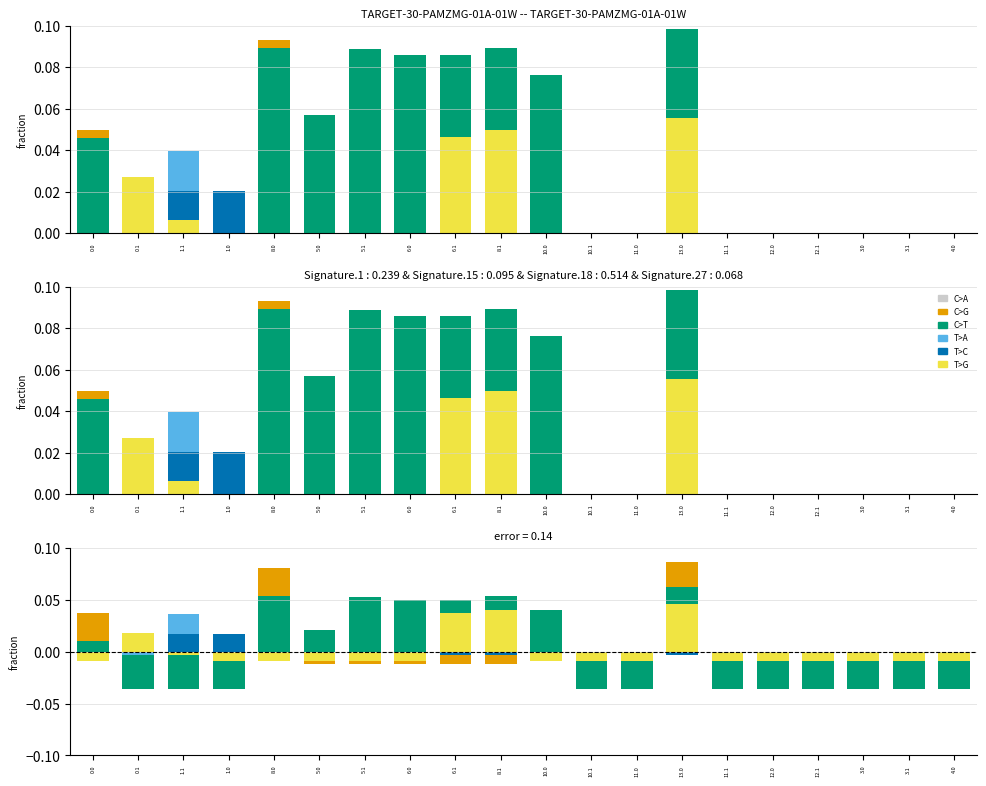

Reading left to right, transcribe all the data shown in this chart.

C>A: 0.0	0.0	0.0	0.0	0.0	0.0	0.0	0.0	0.0	0.0	0.0	0.0	0.0	0.0	0.0	0.0	0.0	0.0	0.0	0.0
C>G: 0.0	-0.0	-0.0	-0.0	0.1	-0.0	-0.0	-0.0	-0.0	-0.0	-0.0	-0.0	-0.0	0.1	-0.0	-0.0	-0.0	-0.0	-0.0	-0.0
C>T: 0.0	-0.0	-0.0	-0.0	0.1	0.0	0.1	0.1	0.1	0.1	0.0	-0.0	-0.0	0.1	-0.0	-0.0	-0.0	-0.0	-0.0	-0.0
T>A: -0.0	-0.0	0.0	-0.0	-0.0	-0.0	-0.0	-0.0	-0.0	-0.0	-0.0	-0.0	-0.0	0.0	-0.0	-0.0	-0.0	-0.0	-0.0	-0.0
T>C: -0.0	0.0	0.0	0.0	-0.0	-0.0	-0.0	-0.0	-0.0	-0.0	-0.0	-0.0	-0.0	-0.0	-0.0	-0.0	-0.0	-0.0	-0.0	-0.0
T>G: -0.0	0.0	-0.0	-0.0	-0.0	-0.0	-0.0	-0.0	0.0	0.0	-0.0	-0.0	-0.0	0.0	-0.0	-0.0	-0.0	-0.0	-0.0	-0.0